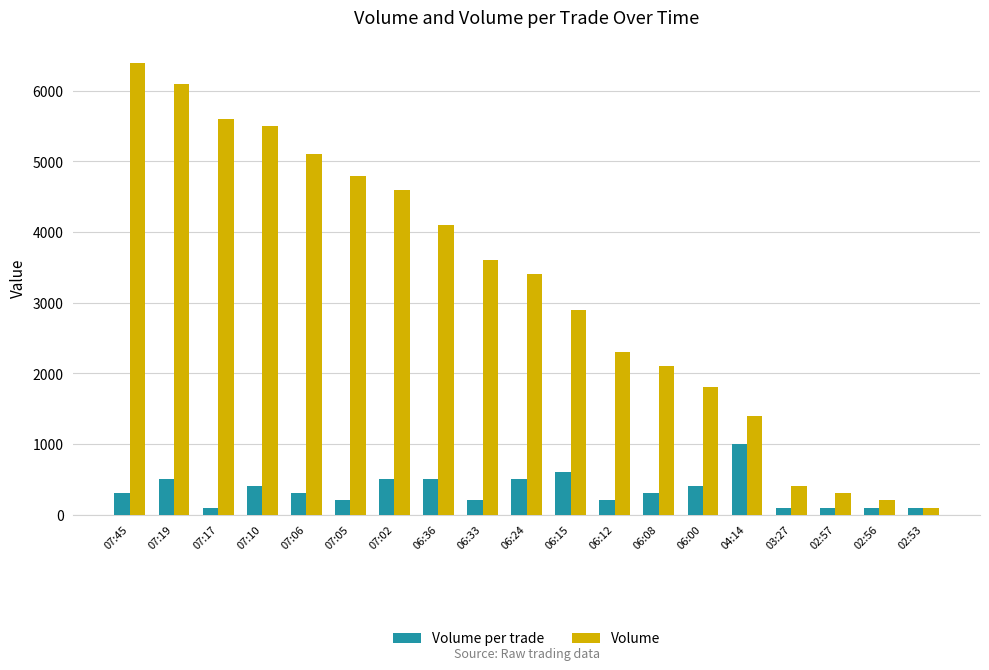

Reading left to right, transcribe all the data shown in this chart.

Volume per trade: 07:45=300	07:19=500	07:17=100	07:10=400	07:06=300	07:05=200	07:02=500	06:36=500	06:33=200	06:24=500	06:15=600	06:12=200	06:08=300	06:00=400	04:14=1000	03:27=100	02:57=100	02:56=100	02:53=100
Volume: 07:45=6400	07:19=6100	07:17=5600	07:10=5500	07:06=5100	07:05=4800	07:02=4600	06:36=4100	06:33=3600	06:24=3400	06:15=2900	06:12=2300	06:08=2100	06:00=1800	04:14=1400	03:27=400	02:57=300	02:56=200	02:53=100